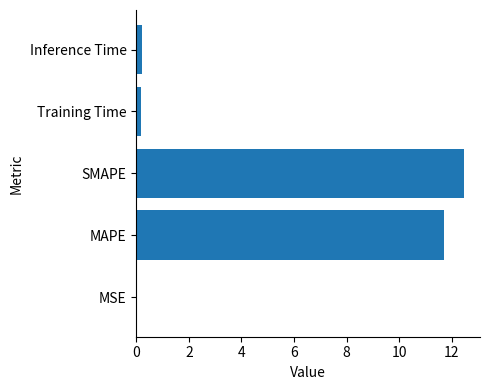

What is the average value?

4.9